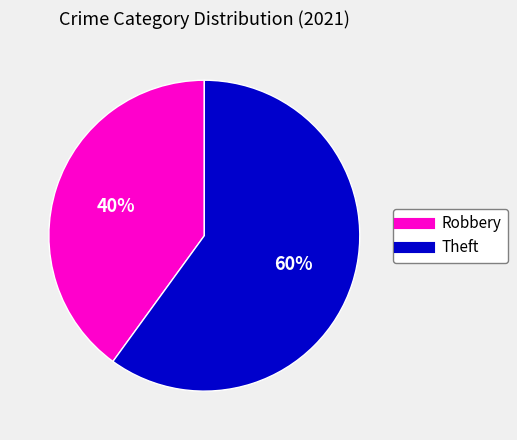

To the nearest percent, what is the average slice percentage?

50%